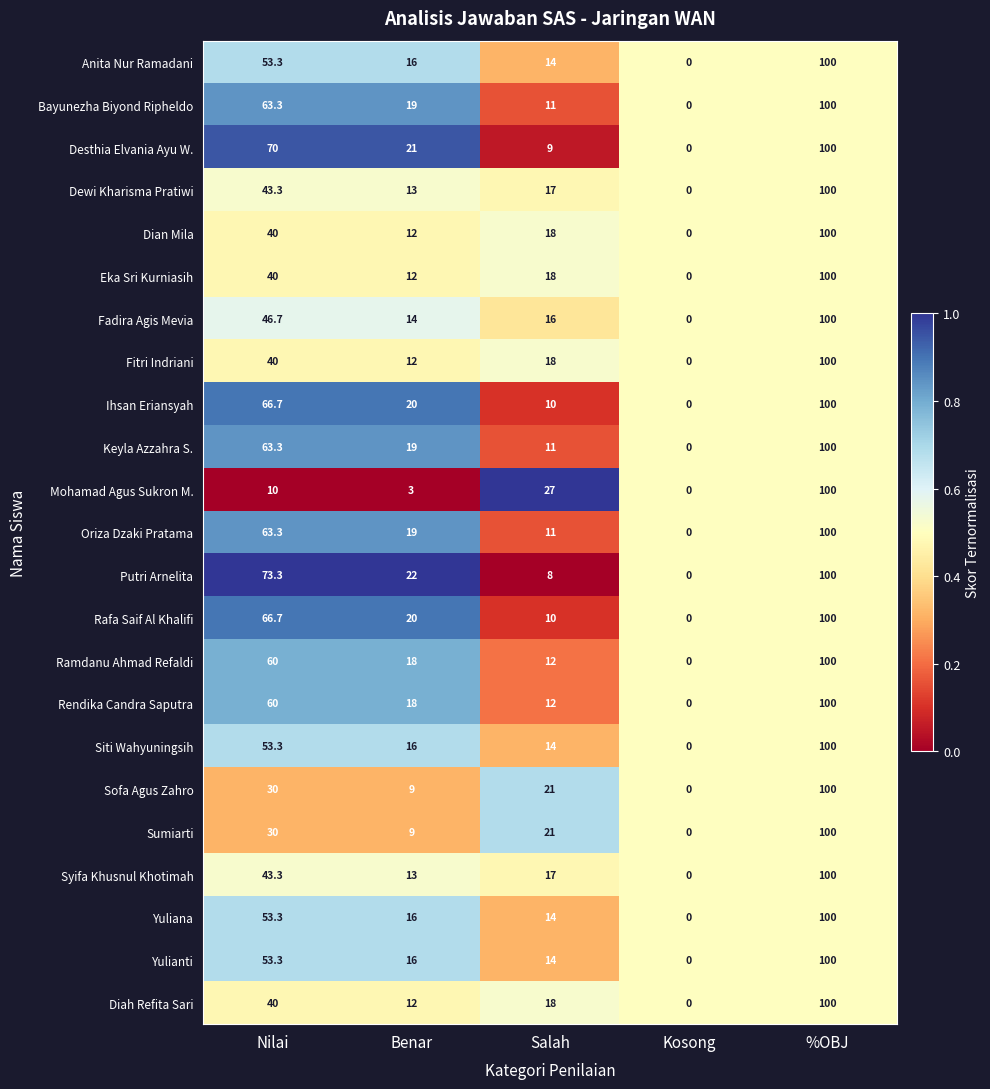

What is the sum of all Fitri Indriani values?

170.0